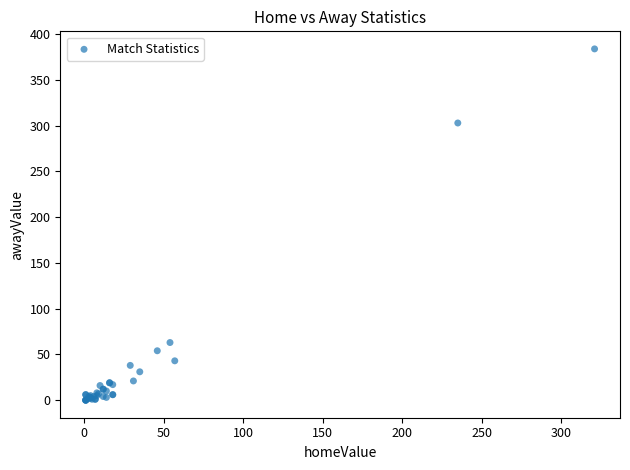

What Y value in the scatter plot is closest to 192?

303